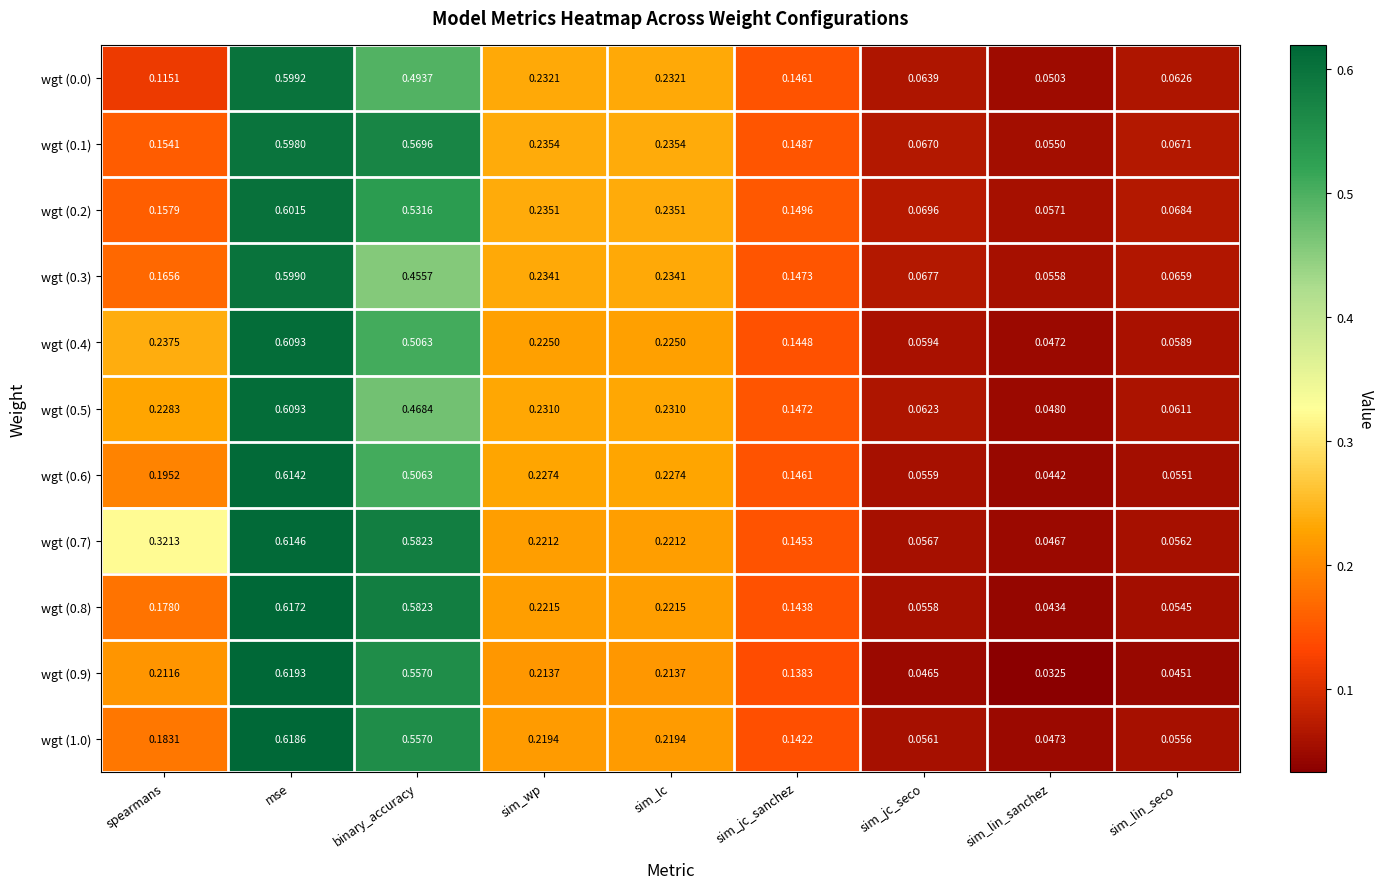

Is the value of wgt (0.8) at mse greater than the value of wgt (1.0) at sim_lc?

Yes